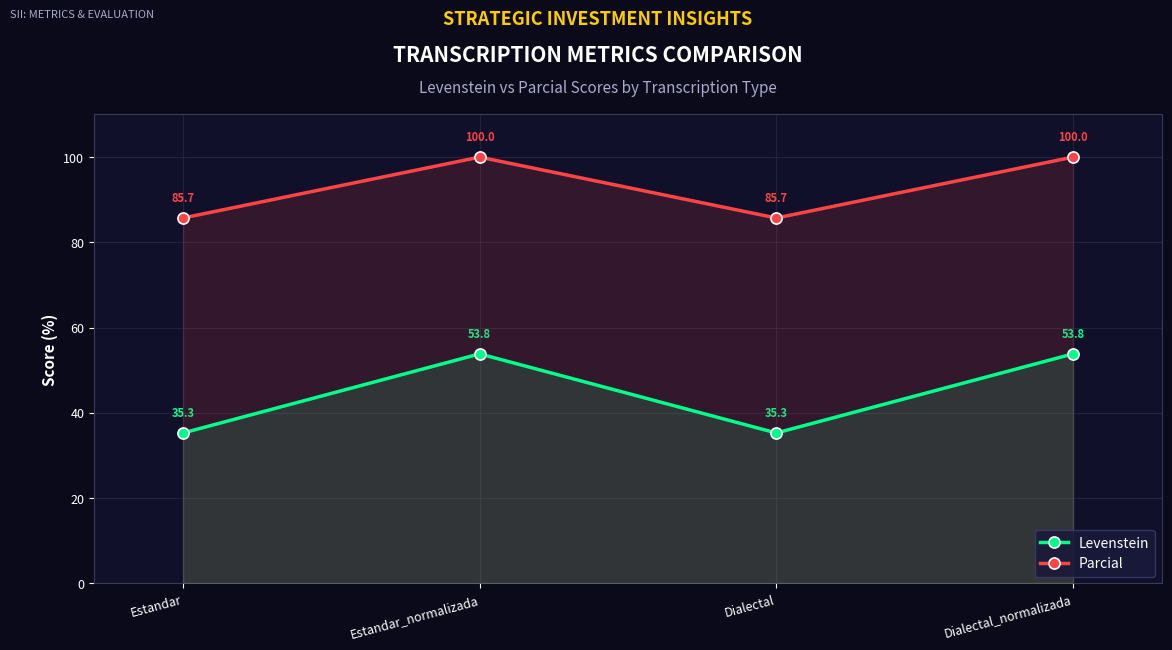

True or false: Levenstein and Parcial intersect in this chart.

False